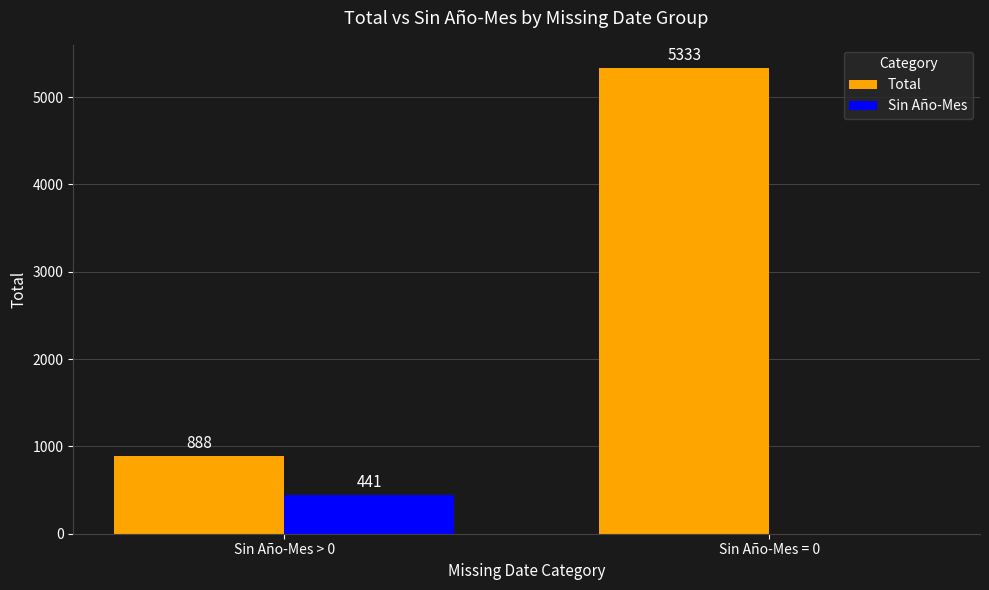

Which series has the widest spread of values?

Total